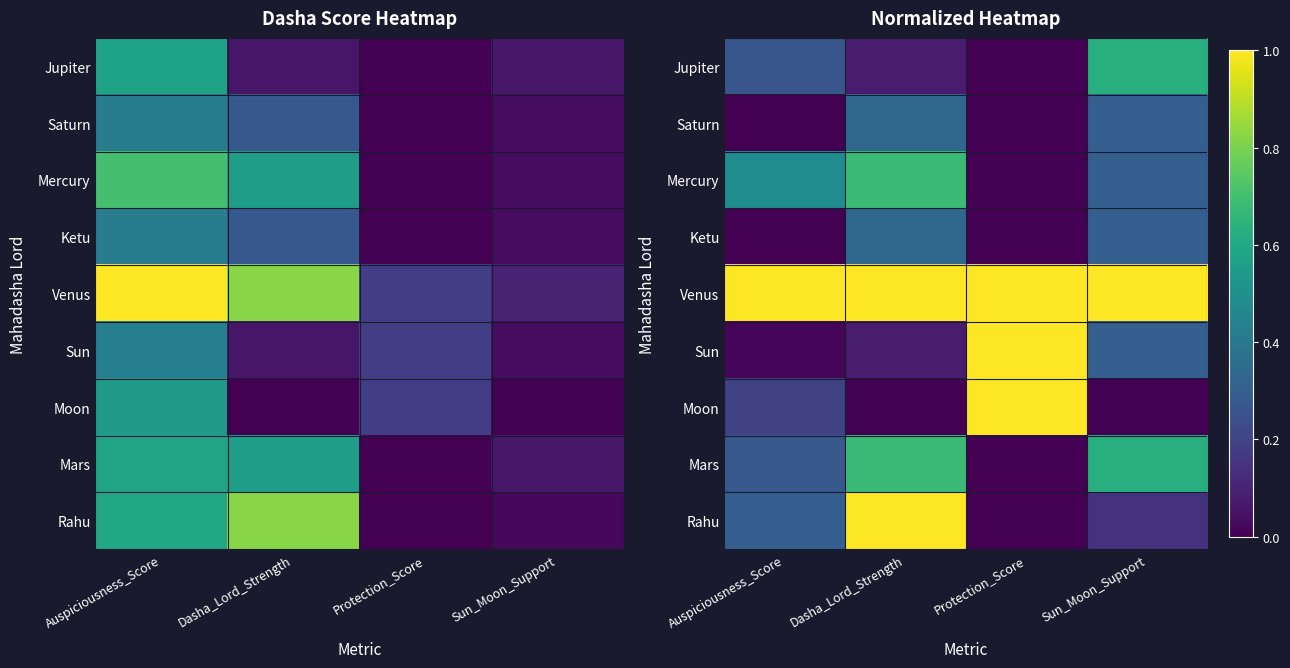

Which has a higher value, Dasha_Lord_Strength or Sun_Moon_Support?

Sun_Moon_Support